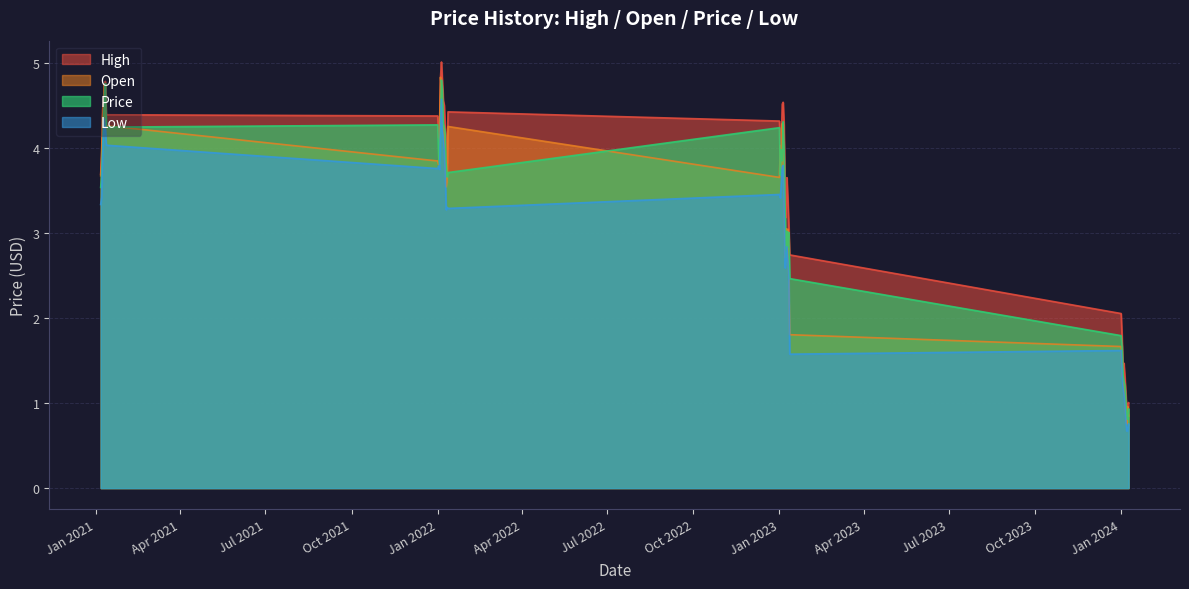

Reading left to right, what are all the values shown in this chart?

High: 3.7	3.9	4.4	4.5	4.8	4.8	4.4	4.4	4.1	4.3	4.8	5.0	4.8	4.6	4.5	4.2	4.1	3.8	4.4	4.3	4.0	4.1	4.5	4.5	4.3	3.4	3.2	3.7	3.4	3.1	2.7	2.1	1.8	1.4	1.5	1.3	1.1	0.9	1.0	1.0
Open: 3.7	3.9	4.4	4.5	4.8	4.2	4.3	3.8	3.8	4.3	4.8	4.7	4.3	4.3	4.2	3.8	3.5	3.6	4.3	3.7	4.0	3.8	4.3	4.1	3.4	2.7	3.1	2.8	3.0	2.5	1.8	1.7	1.3	1.3	1.2	1.0	0.9	0.8	1.0	0.8
Price: 3.5	3.7	4.0	4.3	4.6	4.8	4.2	4.3	3.9	3.8	4.3	4.8	4.7	4.3	4.2	4.2	3.8	3.7	3.7	4.2	3.7	4.0	3.9	4.3	4.0	3.3	2.7	3.0	2.8	3.0	2.5	1.8	1.7	1.3	1.3	1.2	1.1	0.8	0.8	0.9
Low: 3.3	3.4	3.9	4.2	4.3	4.2	4.0	3.8	3.8	3.8	4.2	4.6	4.2	4.1	4.0	3.7	3.3	3.3	3.3	3.5	3.4	3.6	3.8	3.8	3.3	2.6	2.7	2.8	2.7	2.5	1.6	1.6	1.3	1.2	1.1	1.0	0.8	0.7	0.7	0.8